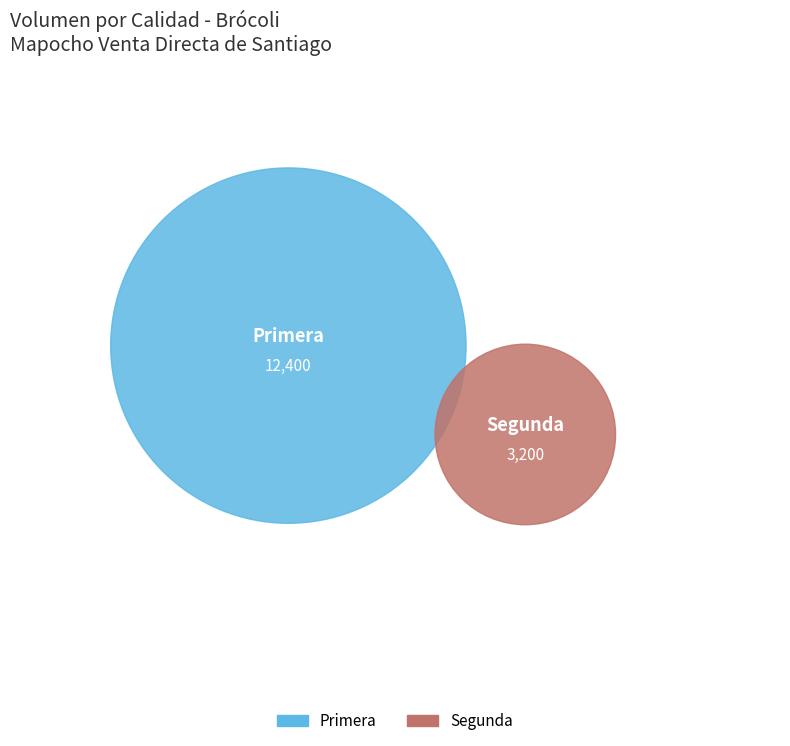

Which slice is the smallest?

Segunda